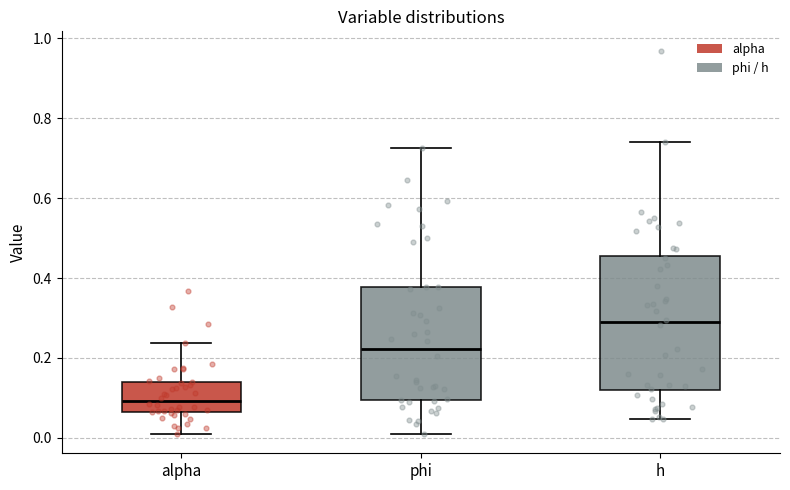

Which box is the tallest, from its lower edge to its upper edge?

h